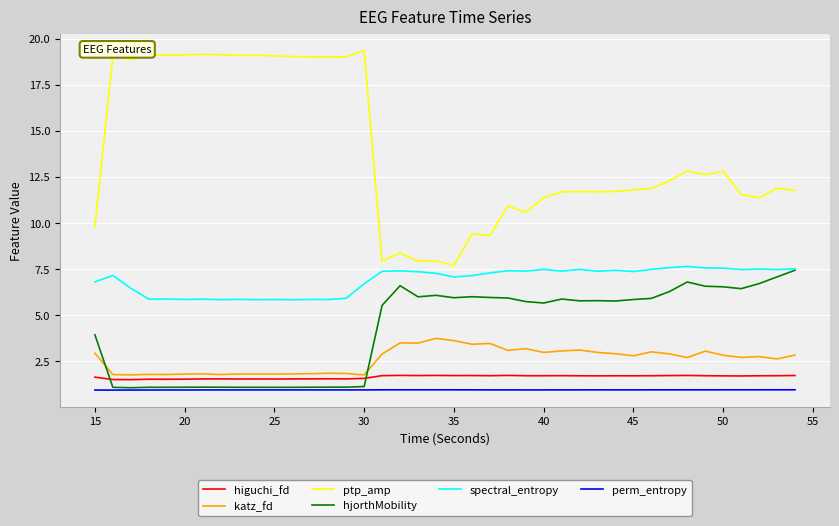

Which series has the largest total across all categories?

ptp_amp